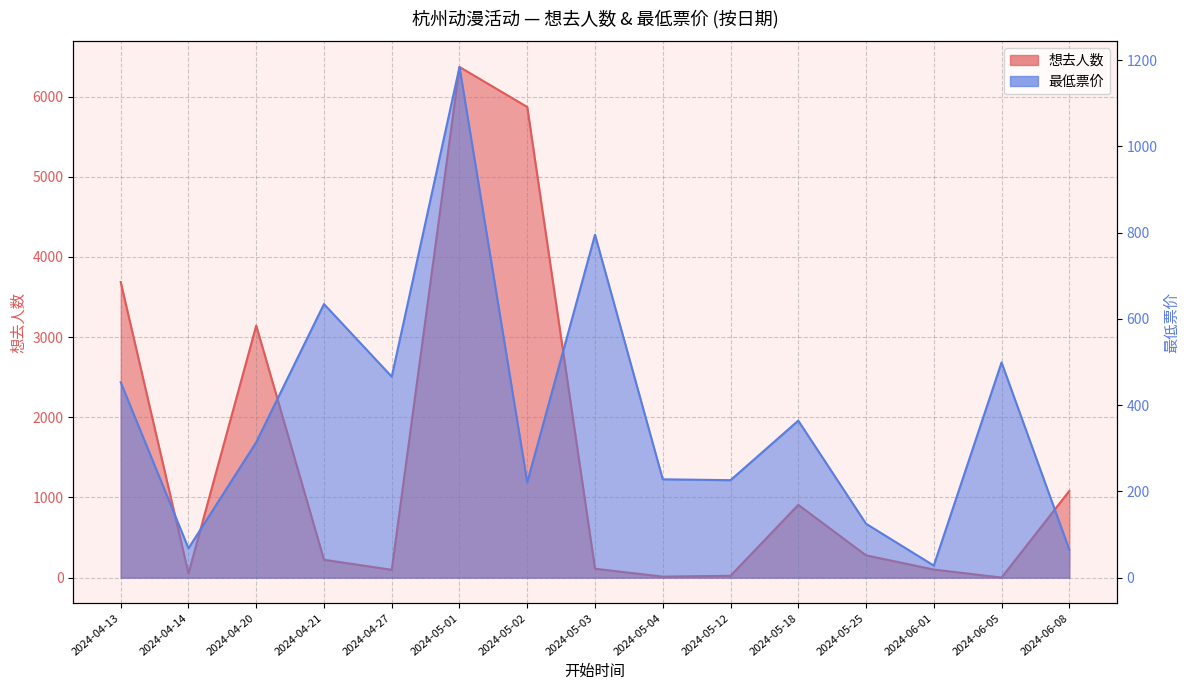

What is the maximum value shown in the chart?

6370.0